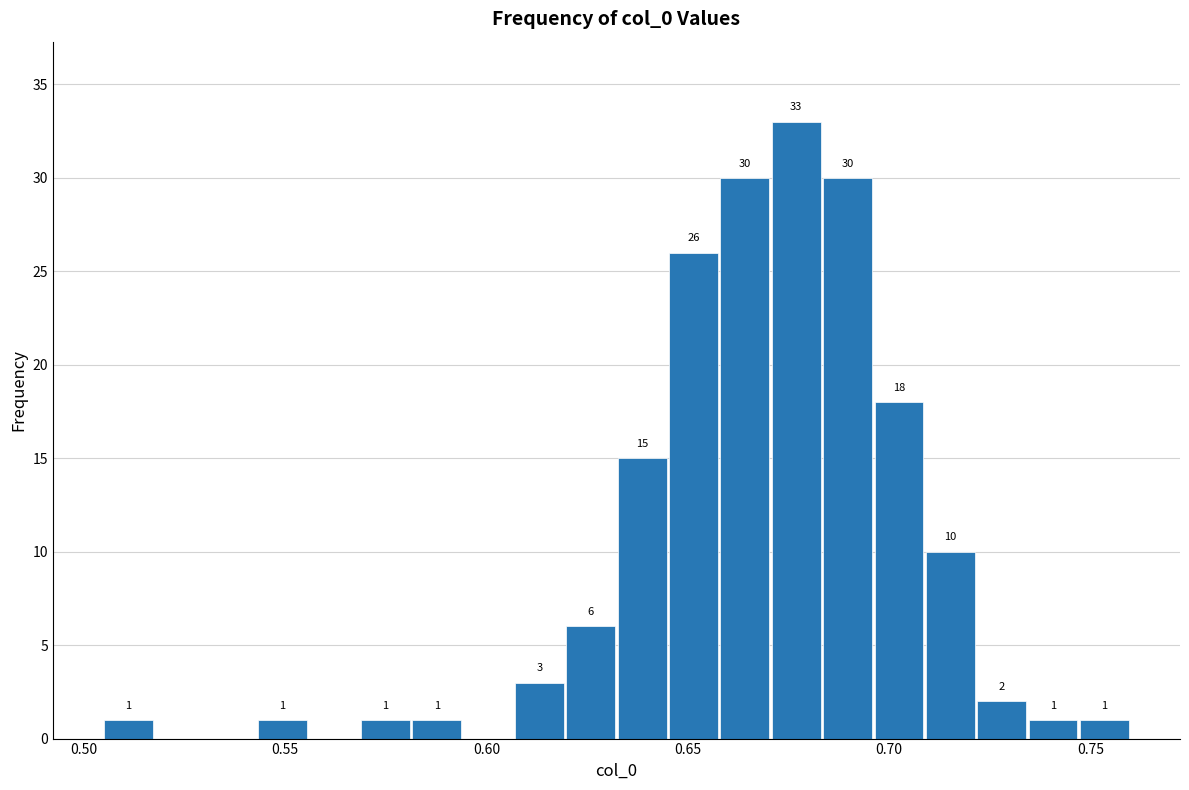

Around what value on the x-axis is the tallest bar? Give the approximate position of its centre, as read against the axis.

0.675